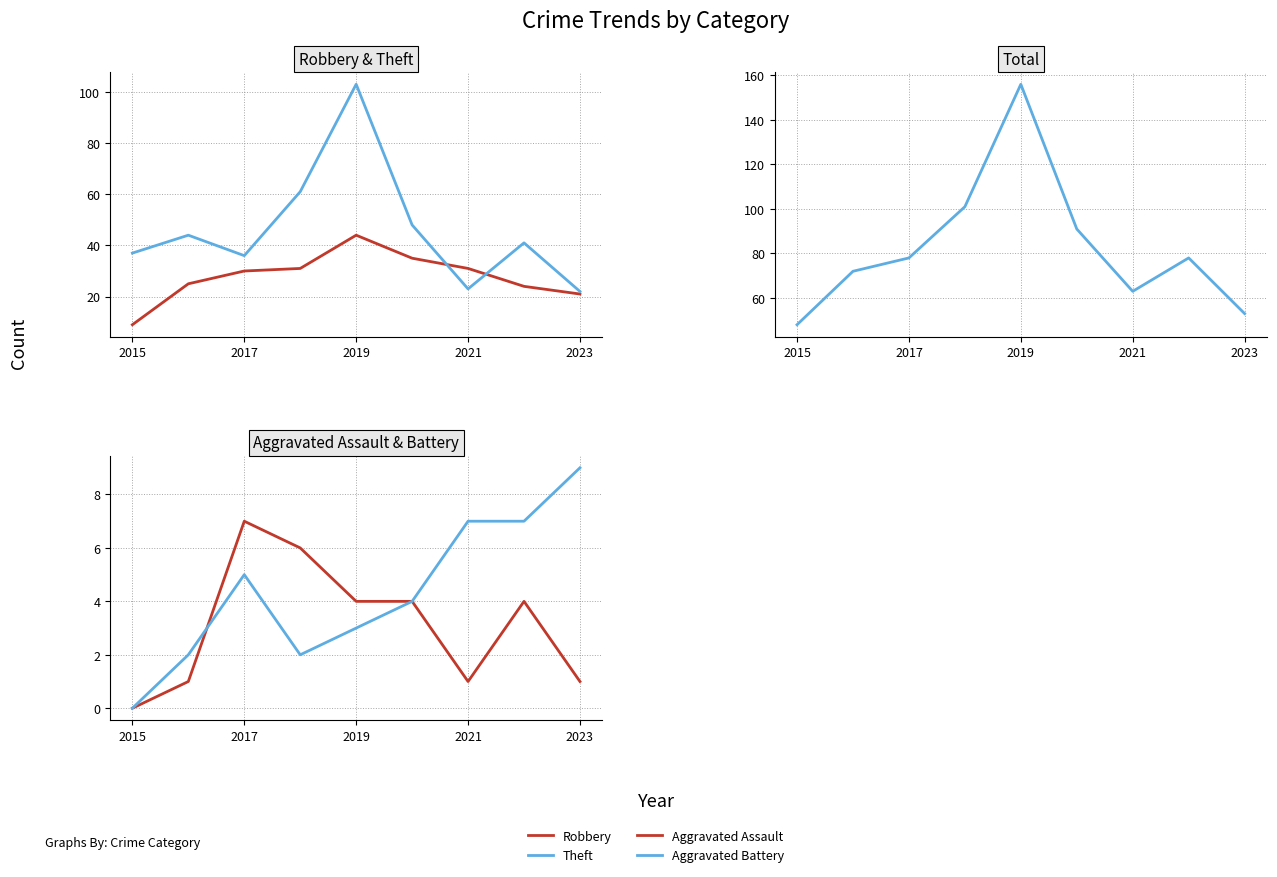

Is the value of Aggravated Battery at 2023 greater than the value of Theft at 2021?

No